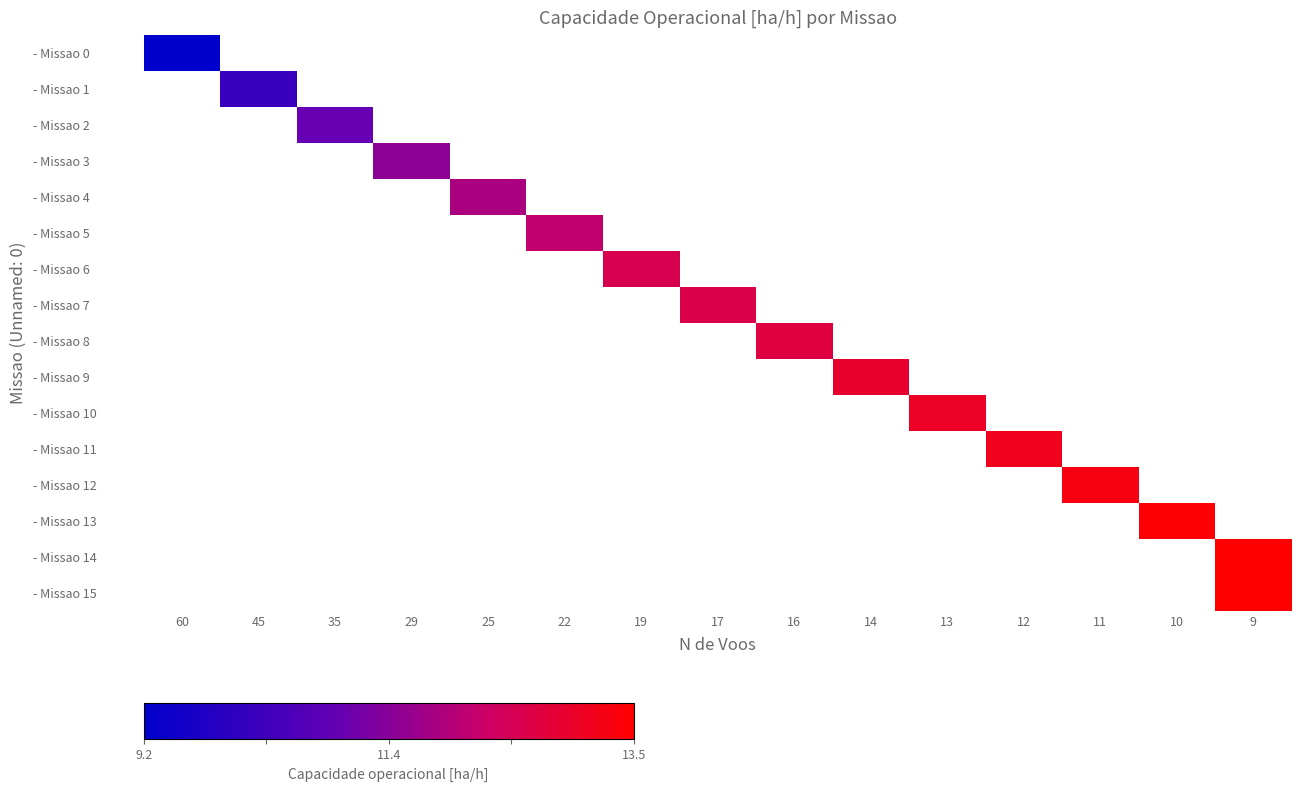

Is the value of - Missao 7 at 16 greater than the value of - Missao 1 at 29?

No